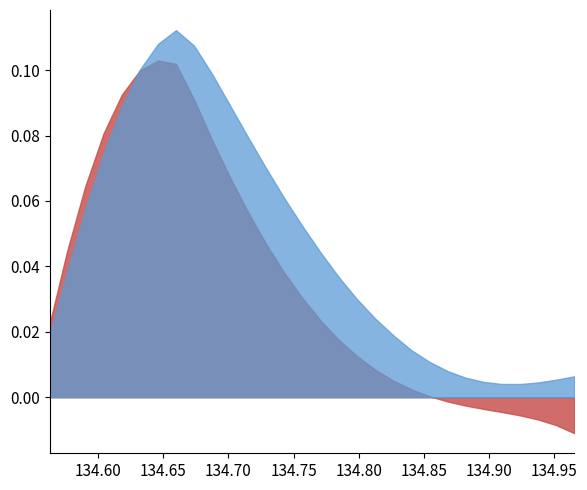

At how many categories does at least one series exceed 0?

30